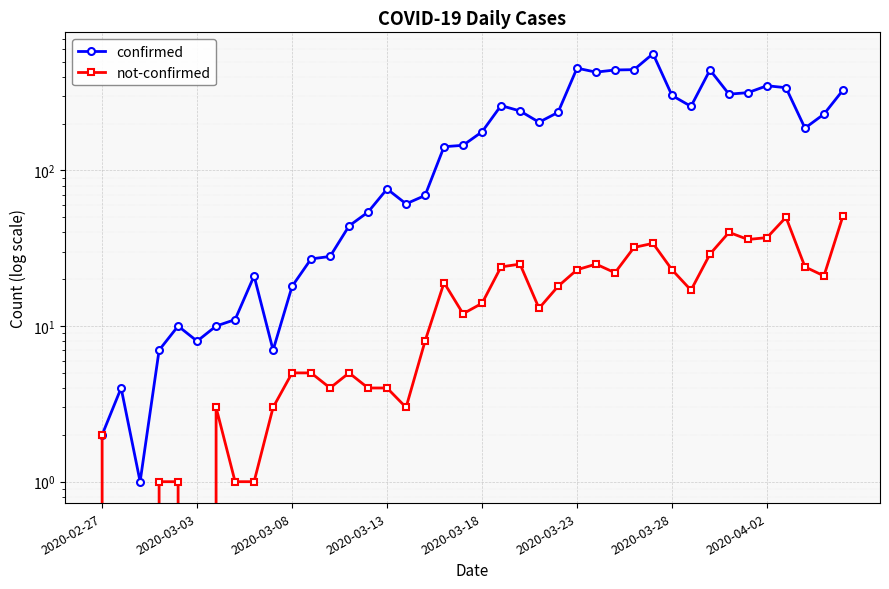

What is the spread (max minus min) of values at 21?

237